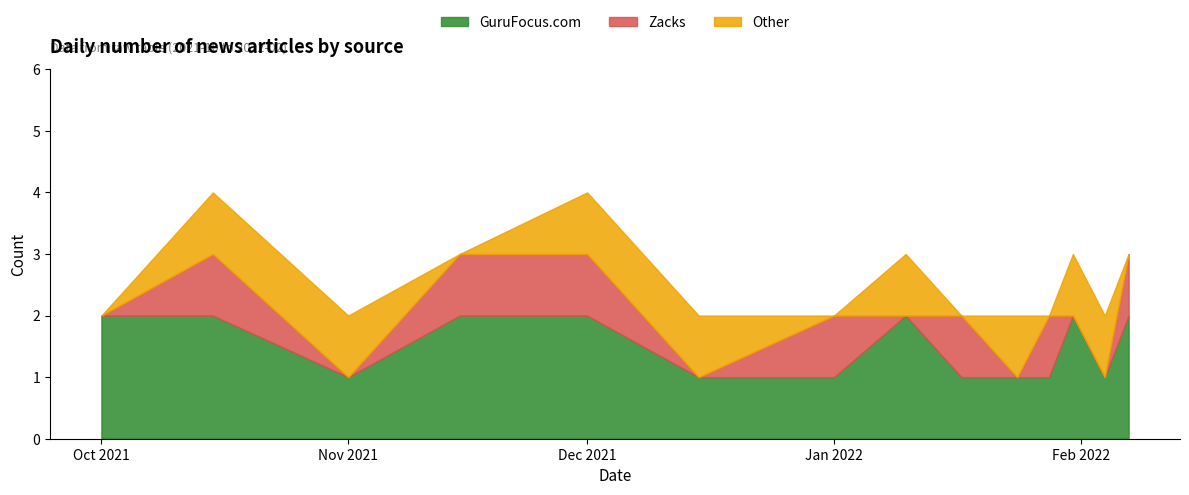

What is the difference between the maximum and minimum values in the Zacks series?

1